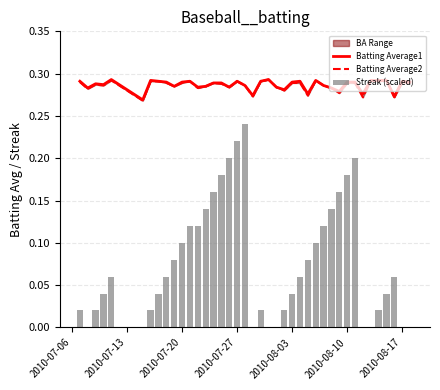

Which label corresponds to the largest value in the chart?

2010-08-03